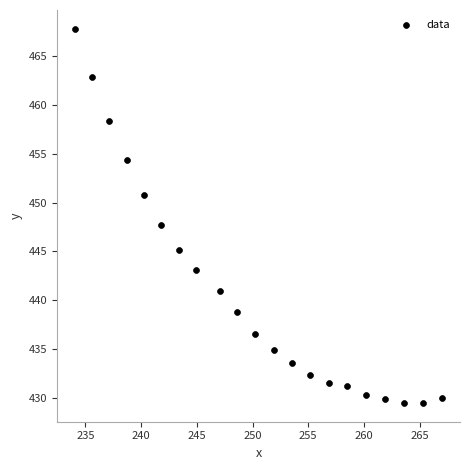

List the coordinates of all points as (Y, X) pairs, reading left to right.

(467.7, 234.1)  (462.8, 235.6)  (458.3, 237.2)  (454.3, 238.7)  (450.8, 240.2)  (447.7, 241.8)  (445.2, 243.4)  (443.1, 245.0)  (440.9, 247.1)  (438.8, 248.7)  (436.6, 250.3)  (434.9, 251.9)  (433.7, 253.5)  (432.4, 255.2)  (431.6, 256.8)  (431.2, 258.5)  (430.4, 260.2)  (430.0, 261.9)  (429.5, 263.5)  (429.5, 265.3)  (430.0, 267.0)